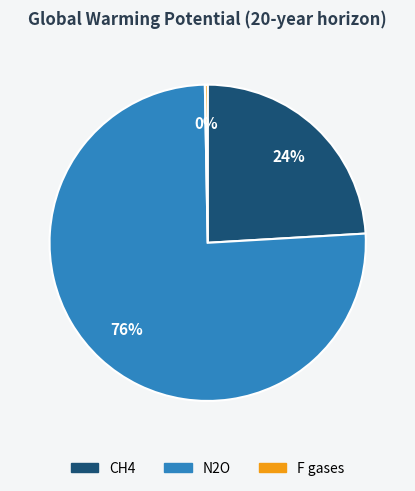

How many segments does this pie chart have?

3